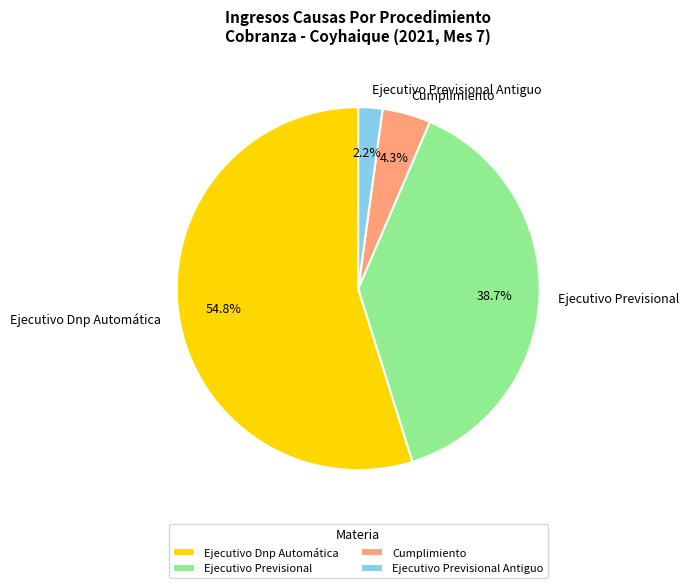

What is the largest slice in the pie chart?

Ejecutivo Dnp Automática